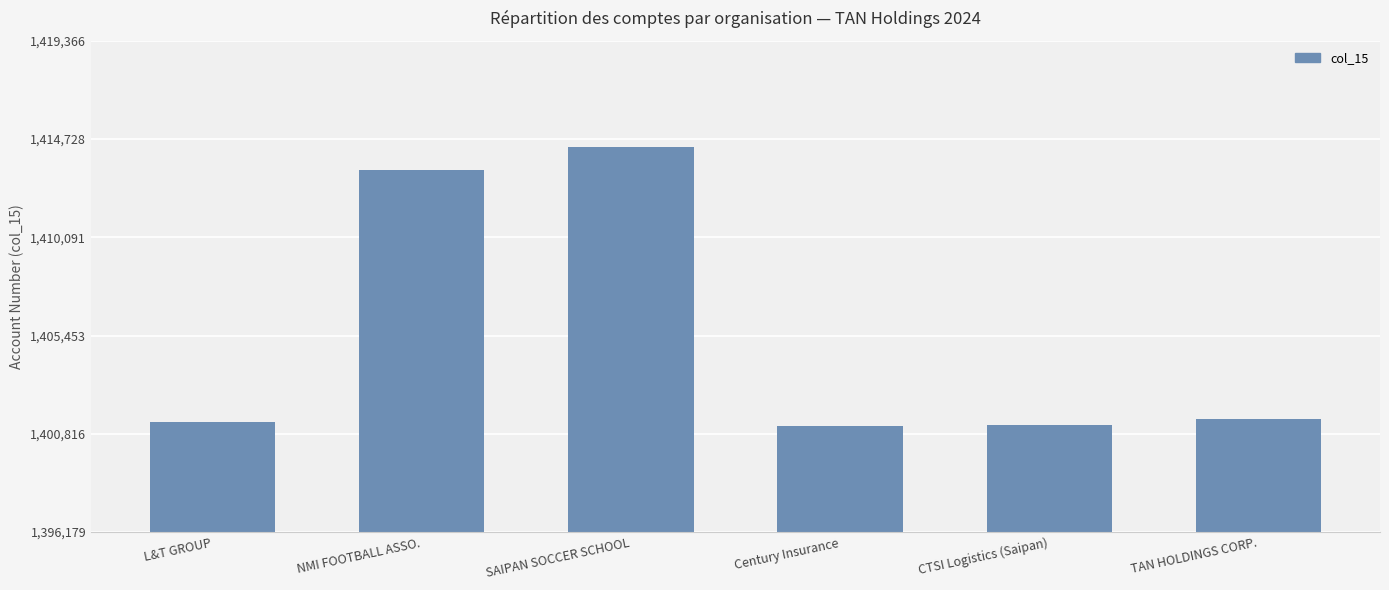

What is the difference between the second highest and second lowest values?

12028